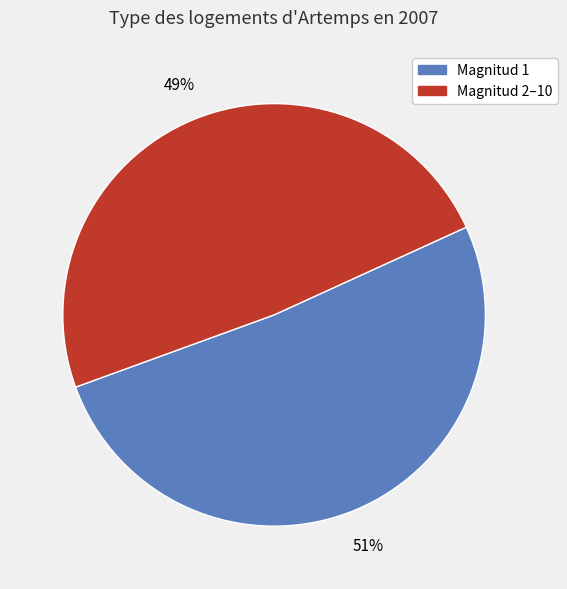

Is there a majority slice in this chart?

Yes